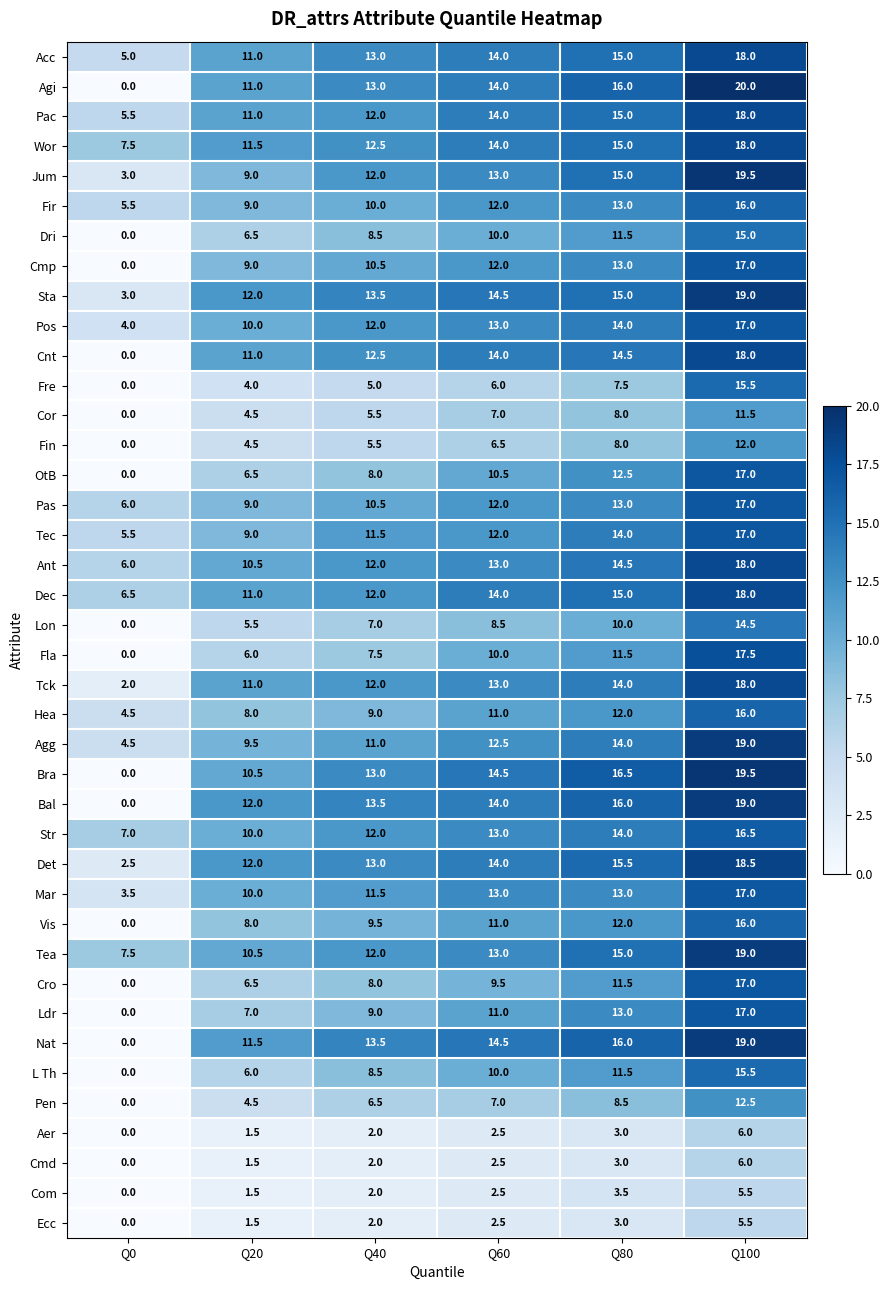

What is the difference between the maximum and minimum values in the Sta series?

16.0